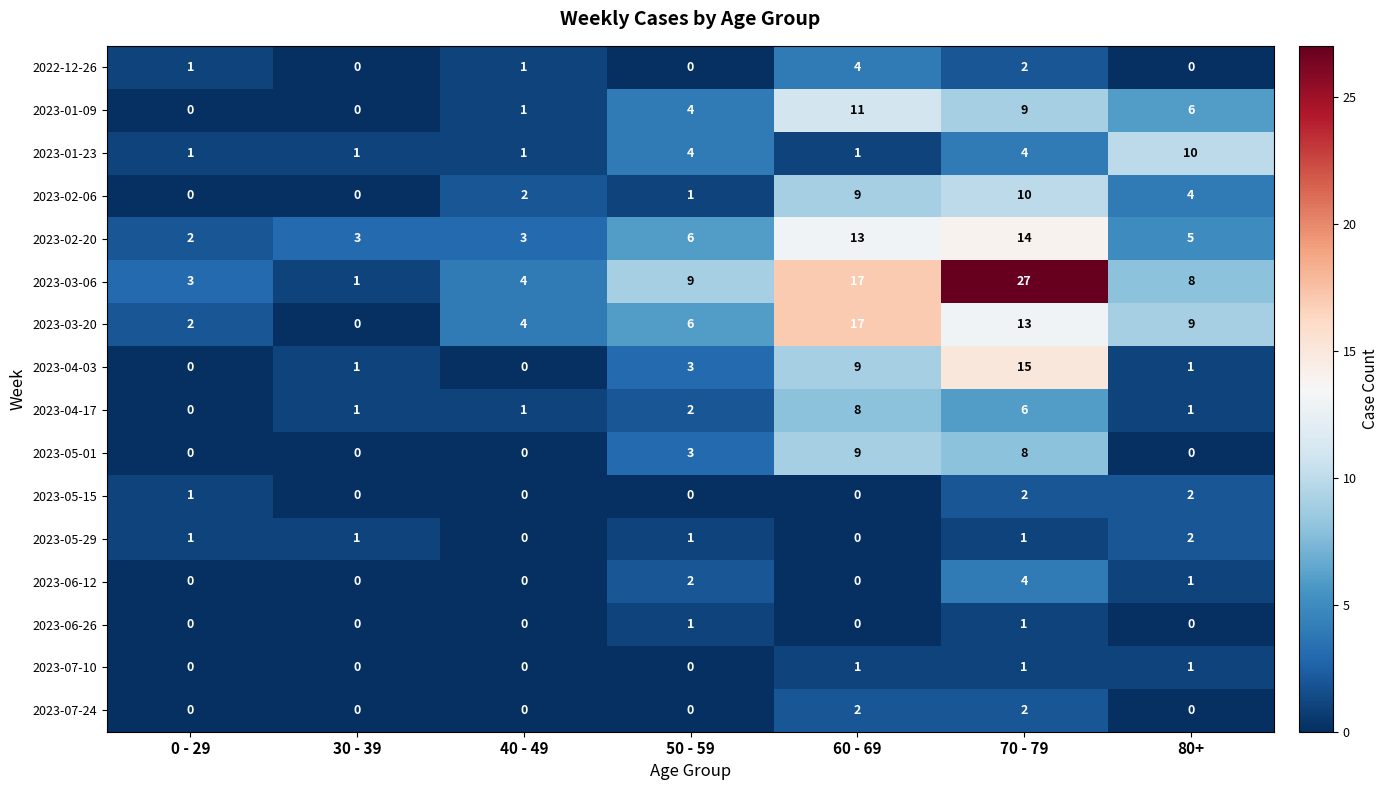

What is the sum of the 2023-02-20 values at 0 - 29 and 30 - 39?

5